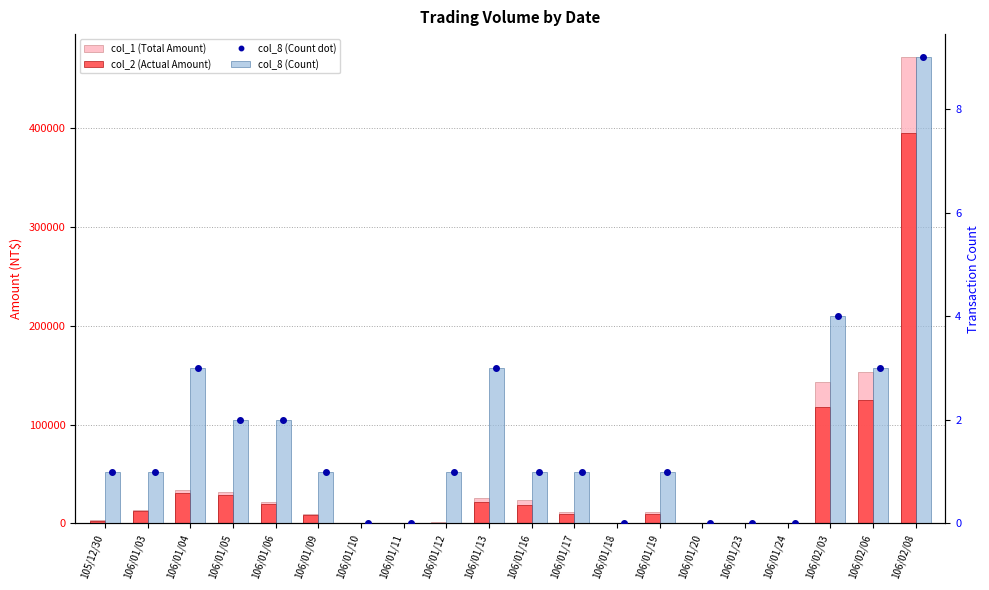

What is the spread (max minus min) of values at 106/01/03?

13999